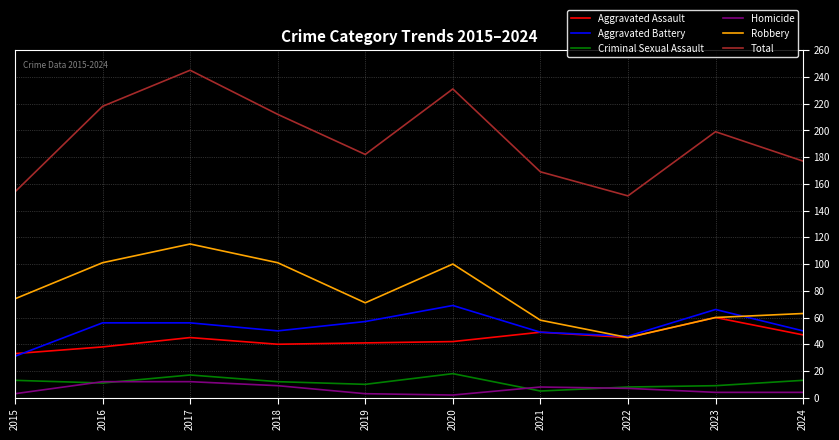

What is the sum of the Aggravated Battery values at 2016 and 2020?

125